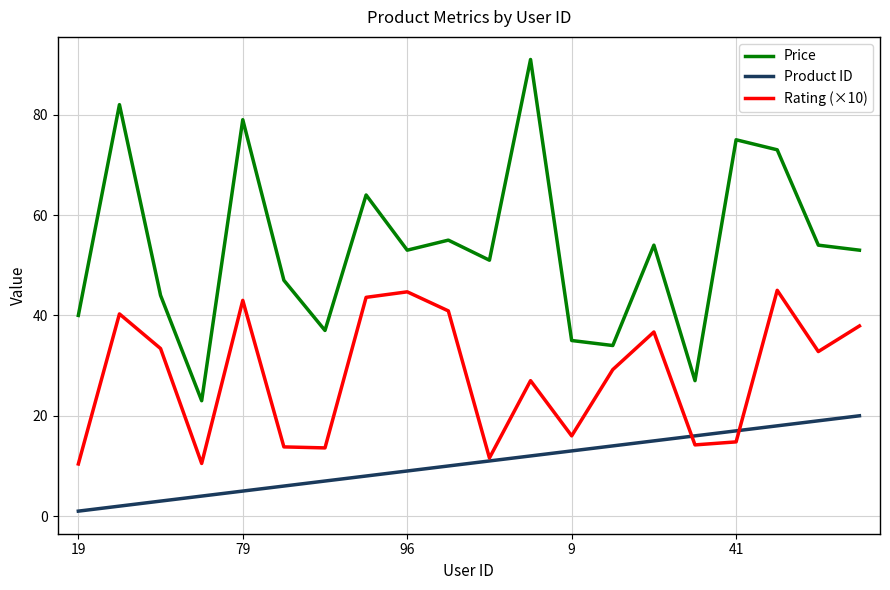

Rank the series by their maximum value, from lowest to highest.

Product ID, Rating (×10), Price